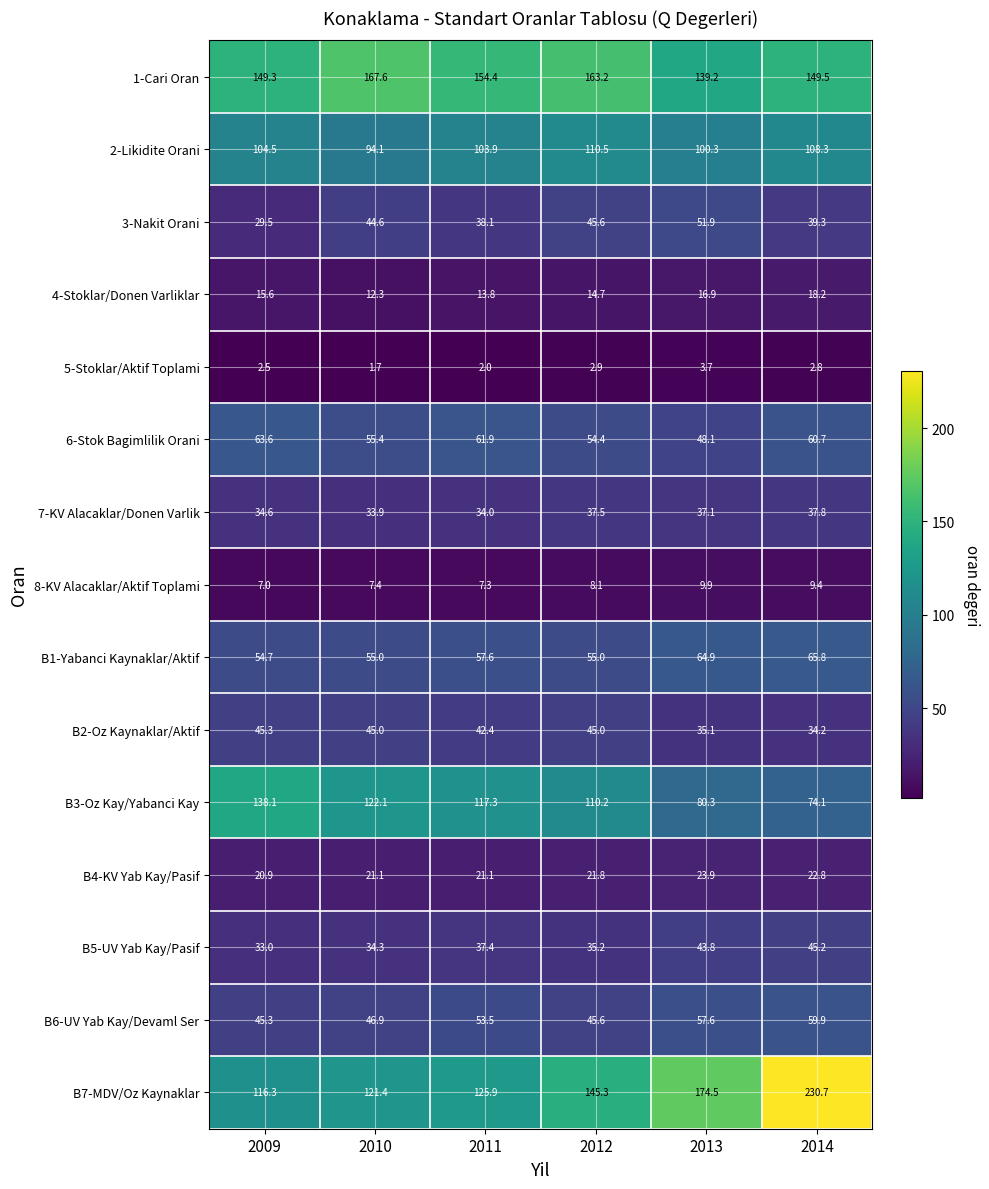

Where is 3-Nakit Orani nearest to the value 40?

2014